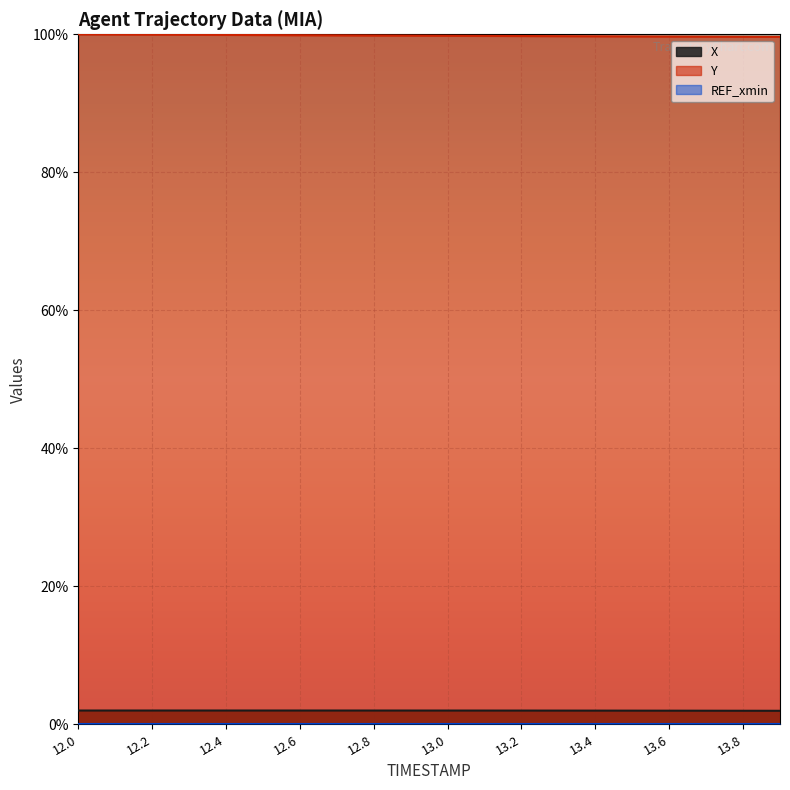

Does the chart display data point markers on the line(s)?

No